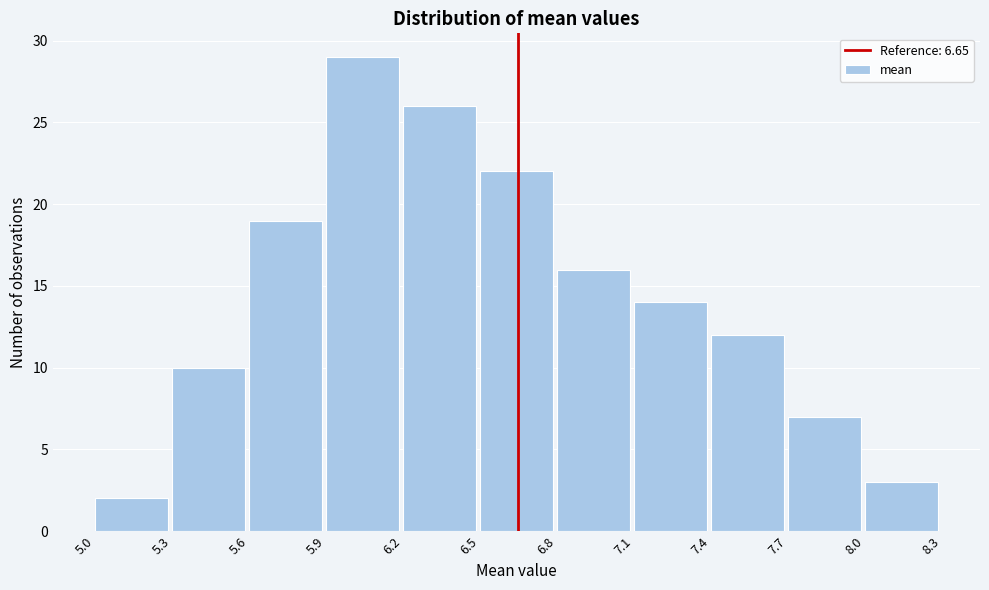

What is the height of the bar covering 6.2 to 6.5 on the x-axis? The values are not printed on the chart, so give them approximately, as read against the axis.

26